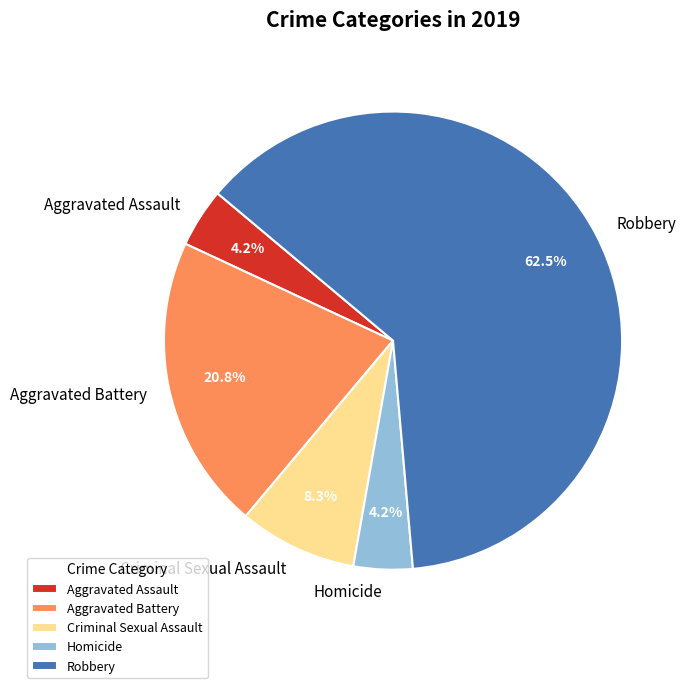

Between Aggravated Battery and Robbery, which is larger?

Robbery